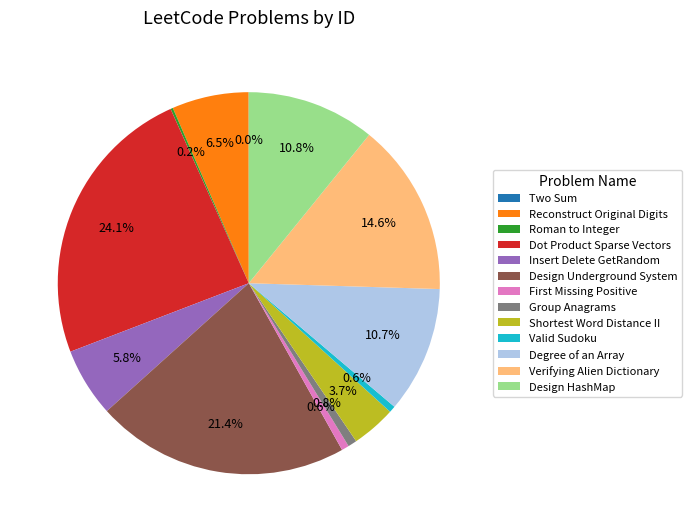

To the nearest percent, what is the difference between the Shortest Word Distance II and Group Anagrams slice percentages?

3%